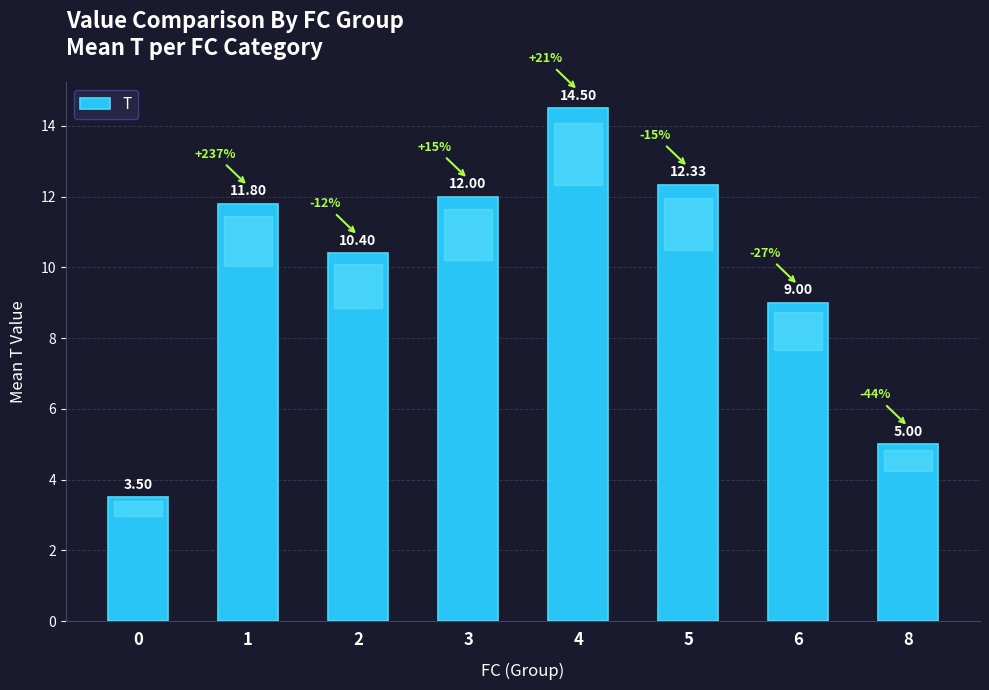

How many bars are there in total?

8